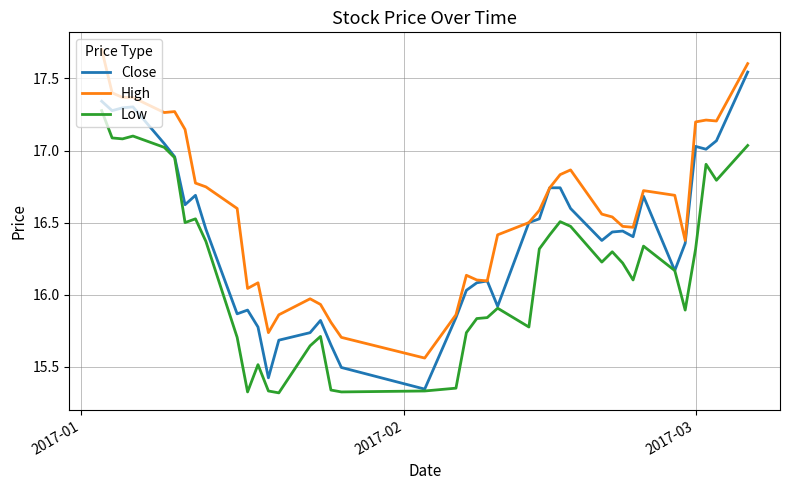

List the series in order of their overall mean, lowest first.

Low, Close, High